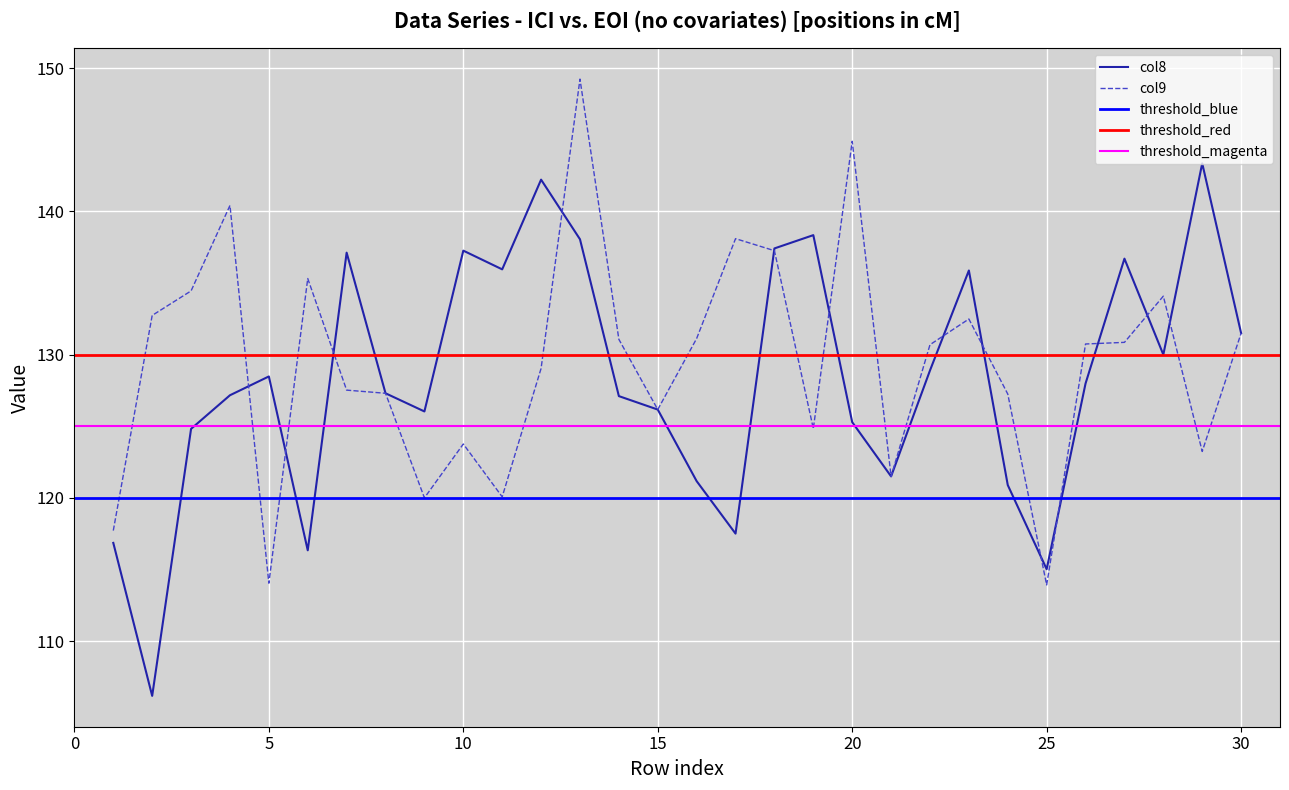

At how many categories does at least one series exceed 121?

28